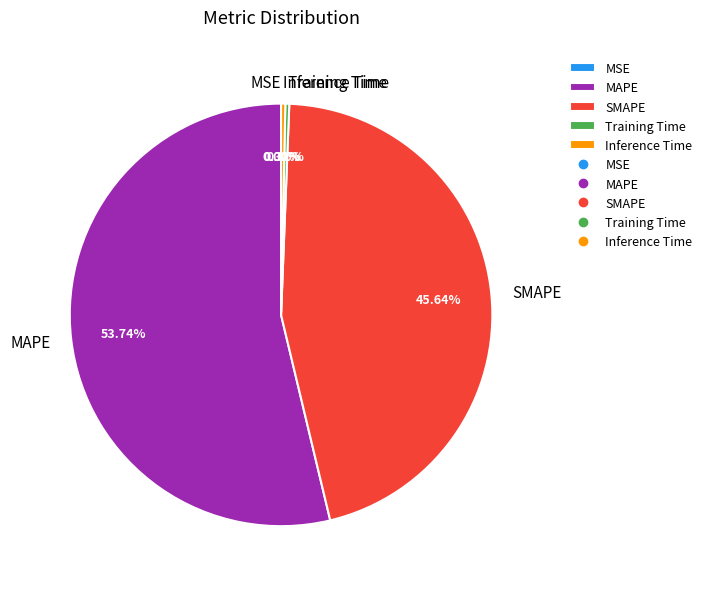

Between MAPE and SMAPE, which is larger?

MAPE